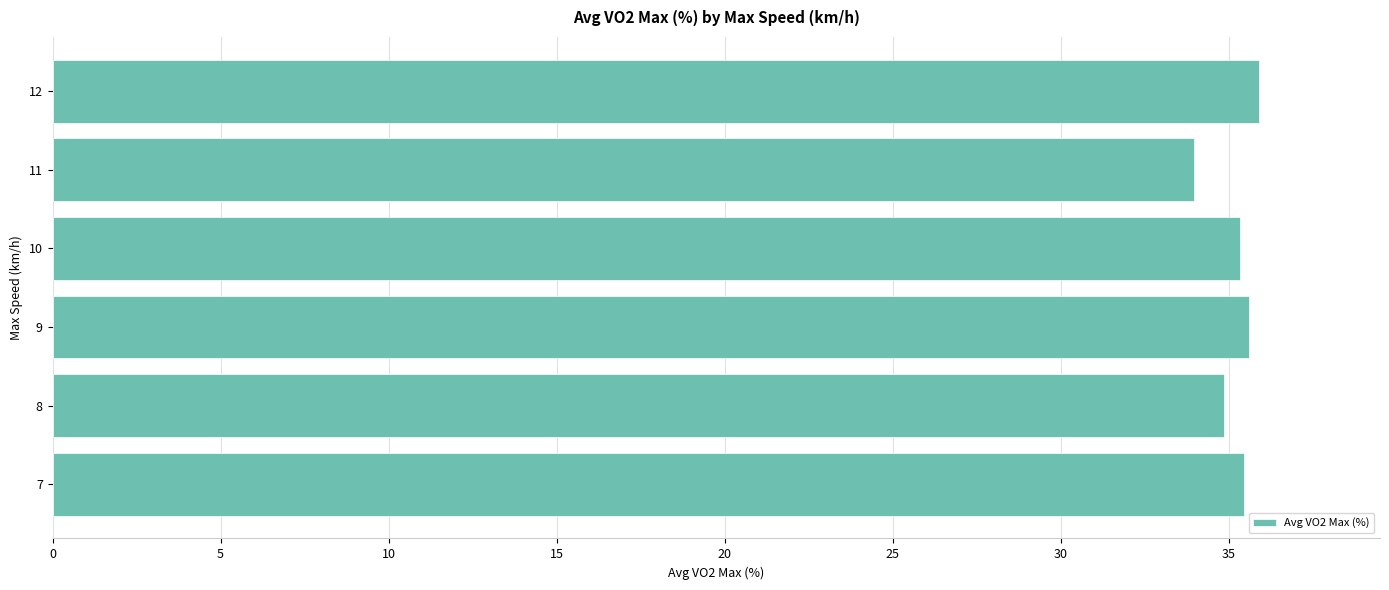

Approximately how many times larger is the value at 12 compared to 8?

1.0